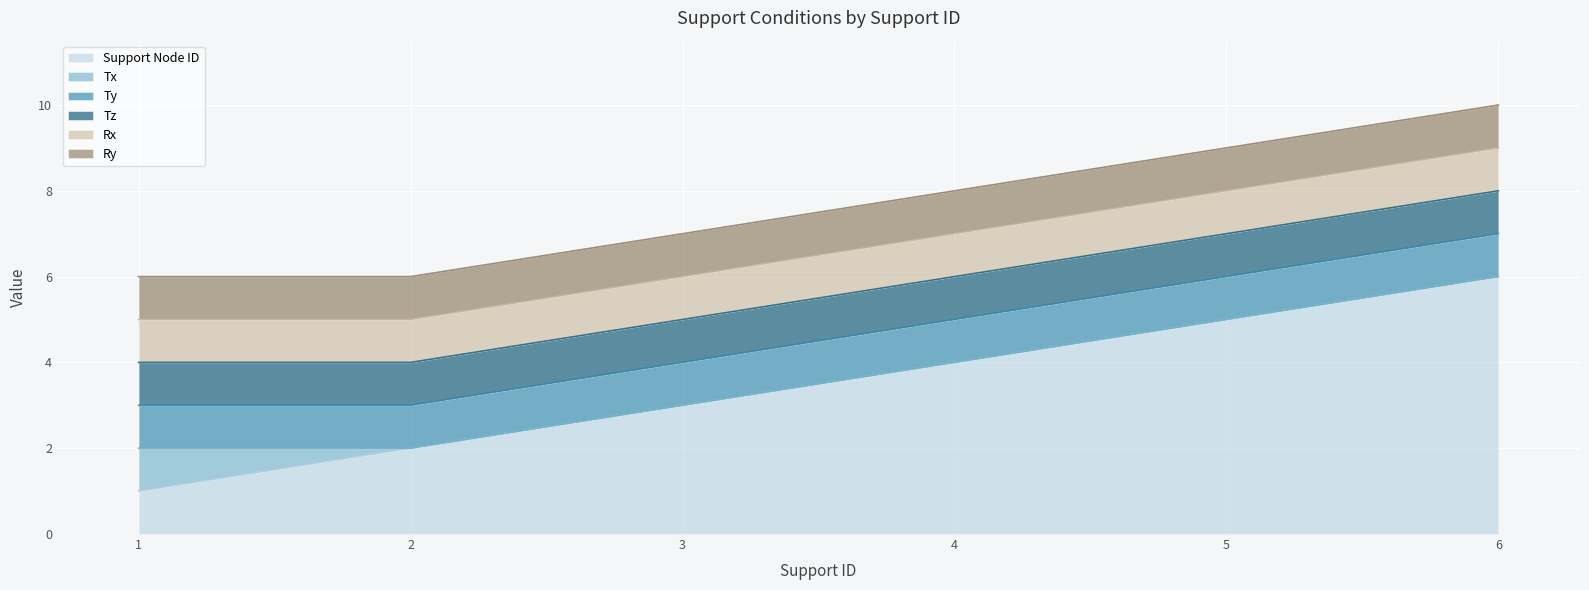

List the series in order of their peak value, lowest first.

Tx, Ty, Tz, Rx, Ry, Support Node ID